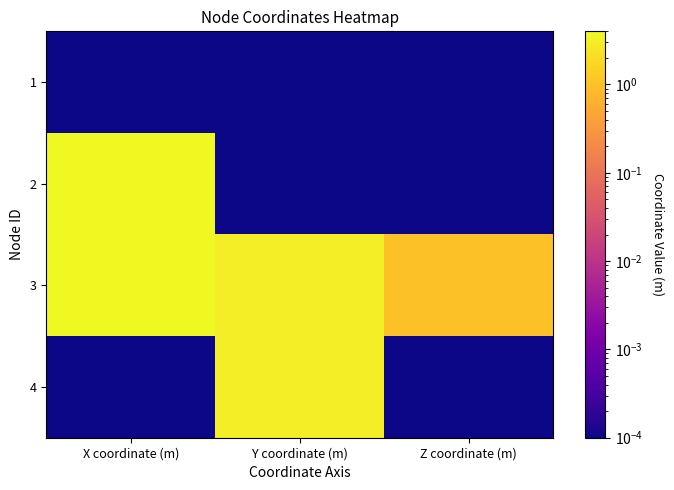

Reading left to right, what are all the values shown in this chart?

1: X coordinate (m)=0.0	Y coordinate (m)=0.0	Z coordinate (m)=0.0
2: X coordinate (m)=4.0	Y coordinate (m)=0.0	Z coordinate (m)=0.0
3: X coordinate (m)=4.0	Y coordinate (m)=3.0	Z coordinate (m)=1.0
4: X coordinate (m)=0.0	Y coordinate (m)=3.0	Z coordinate (m)=0.0